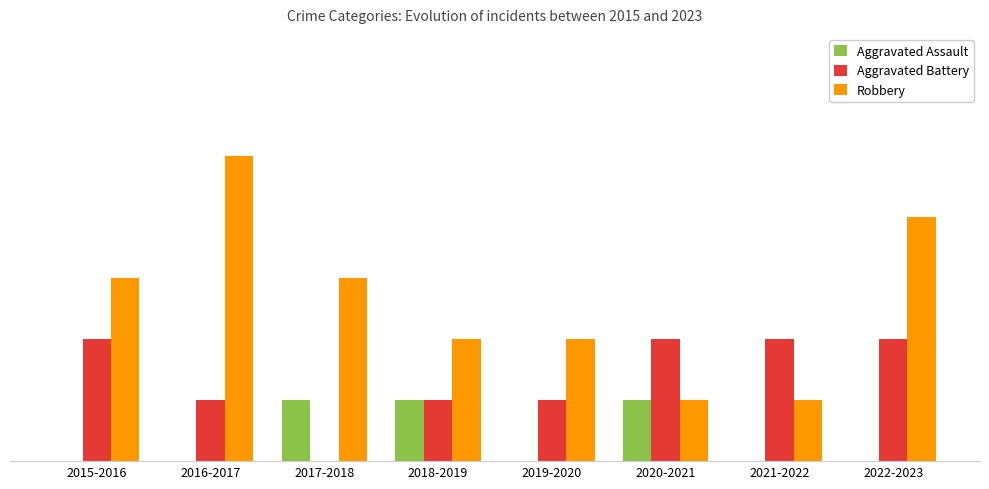

What is the difference between the maximum and minimum values in the Aggravated Battery series?

2